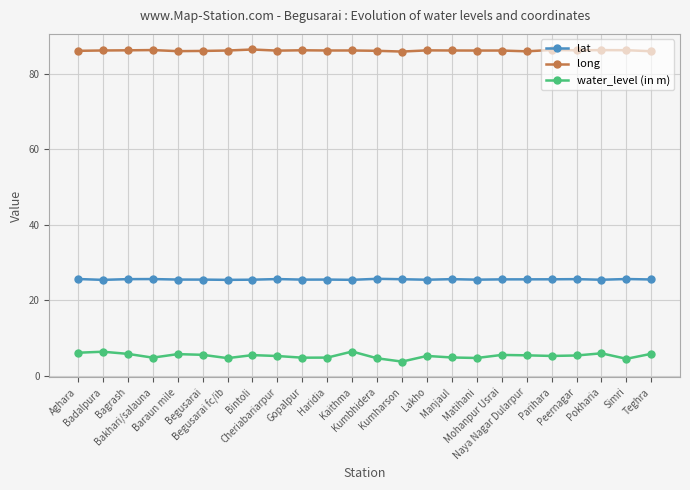

What is the value of the water_level (in m) point at the 21st from the left?

5.3